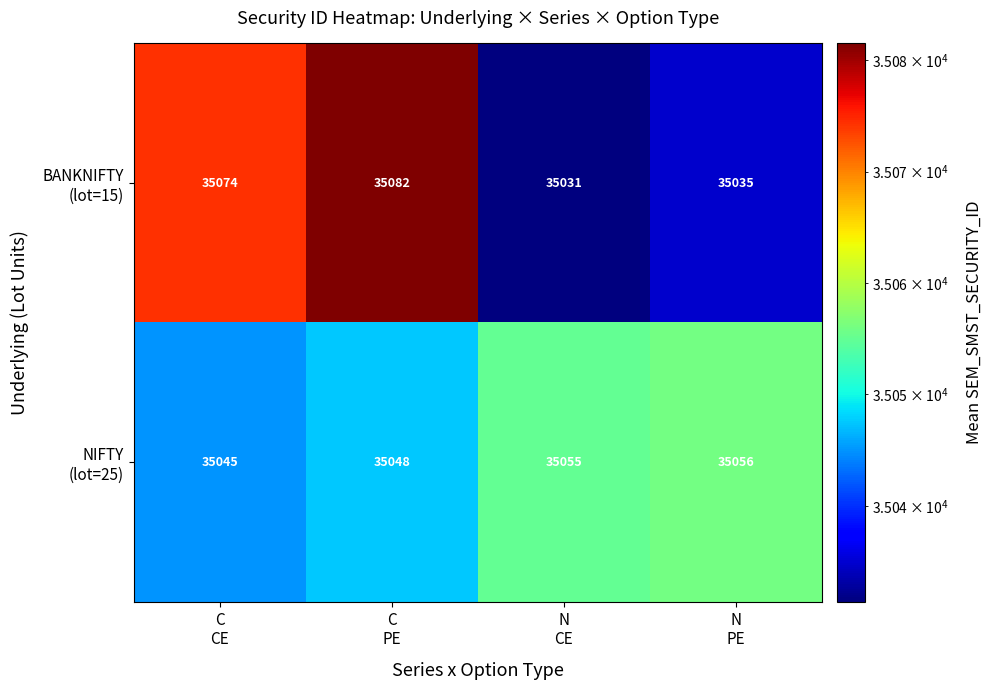

How many categories are shown in the chart?

4